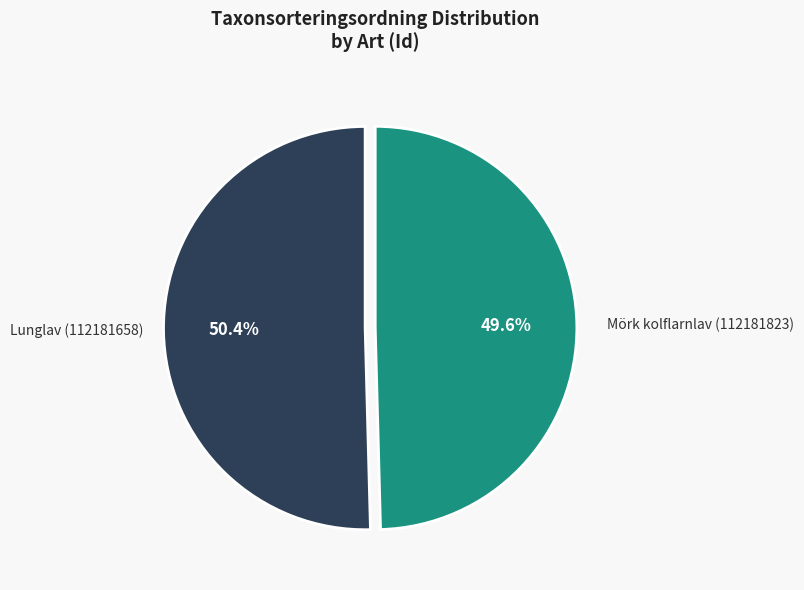

Between Mörk kolflarnlav (112181823) and Lunglav (112181658), which is larger?

Lunglav (112181658)